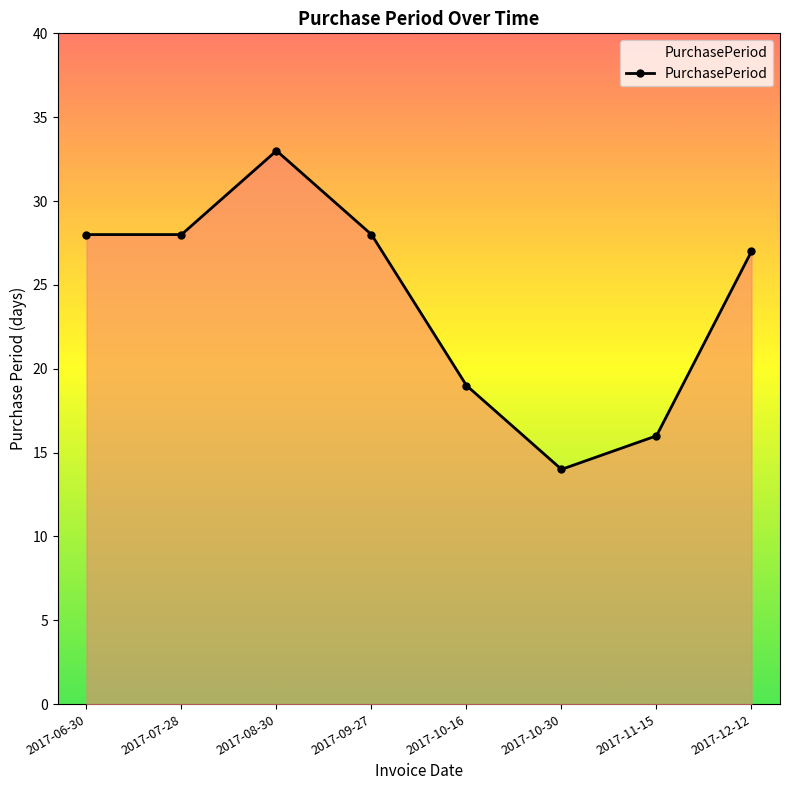

How many interior local peaks (higher than both neighbors) does the data have?

1